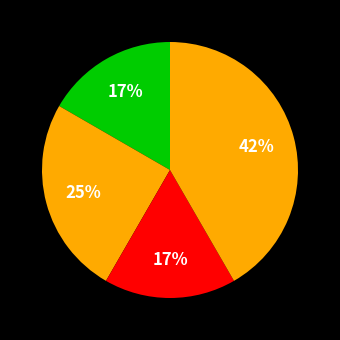

How many slices are in this pie chart?

4